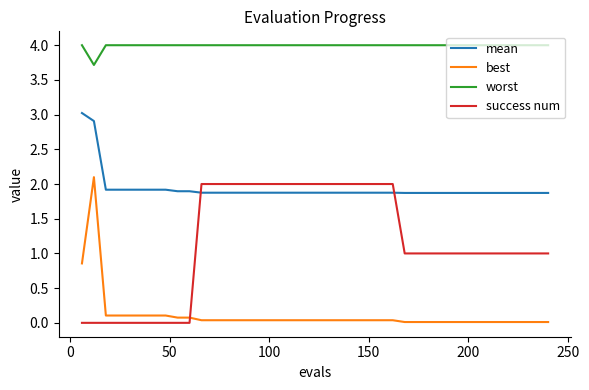

True or false: mean and best cross at least once.

False